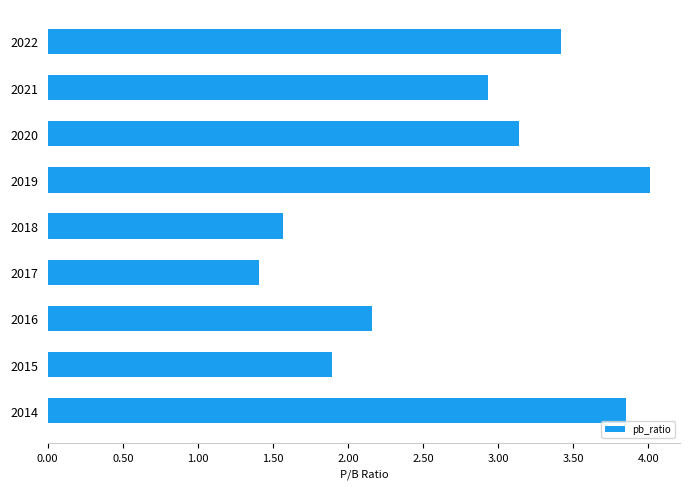

Which label corresponds to the smallest value in the chart?

2017